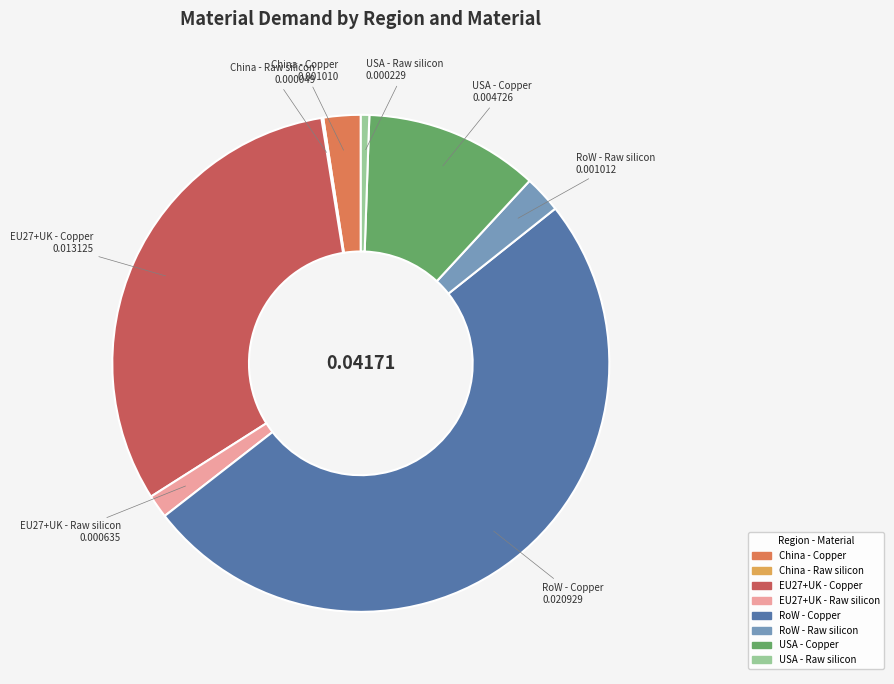

What is the largest slice in the pie chart?

RoW - Copper